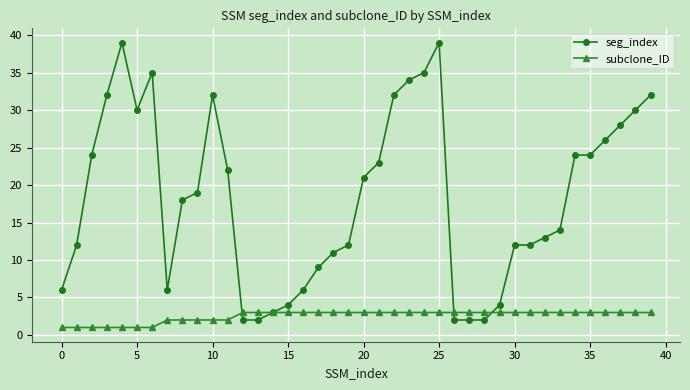

Which series has the largest range (max minus min)?

seg_index